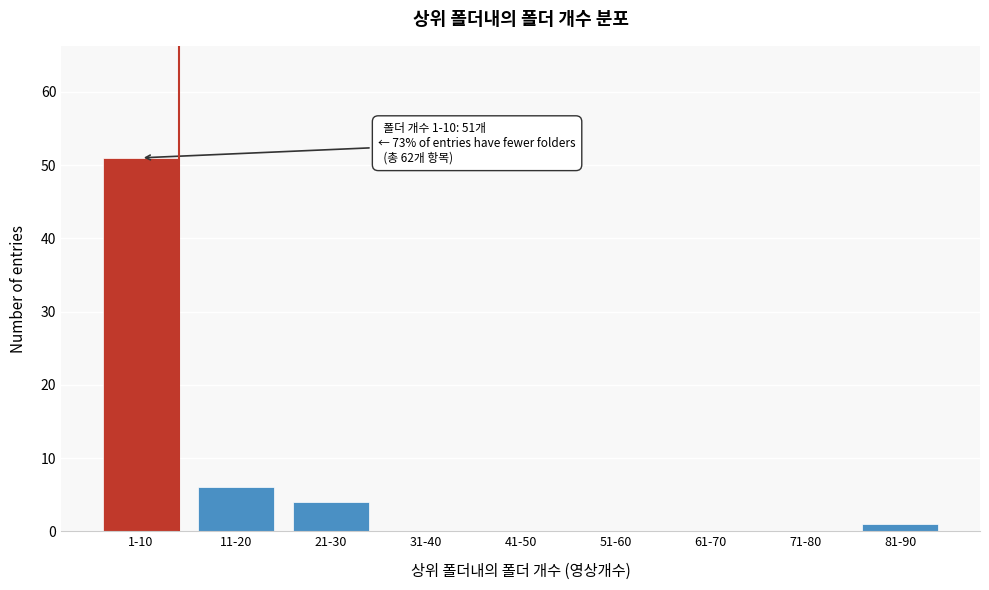

Reading left to right, transcribe all the data shown in this chart.

1-10=51	11-20=6	21-30=4	31-40=0	41-50=0	51-60=0	61-70=0	71-80=0	81-90=1